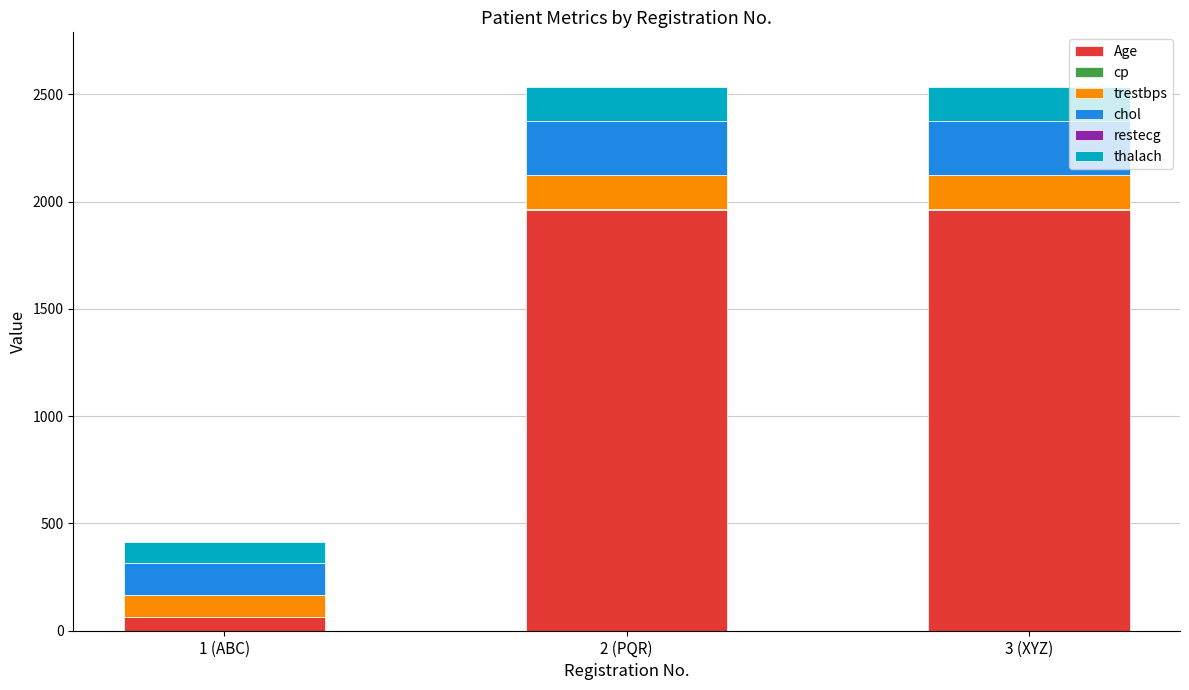

How many distinct data groups are displayed?

6